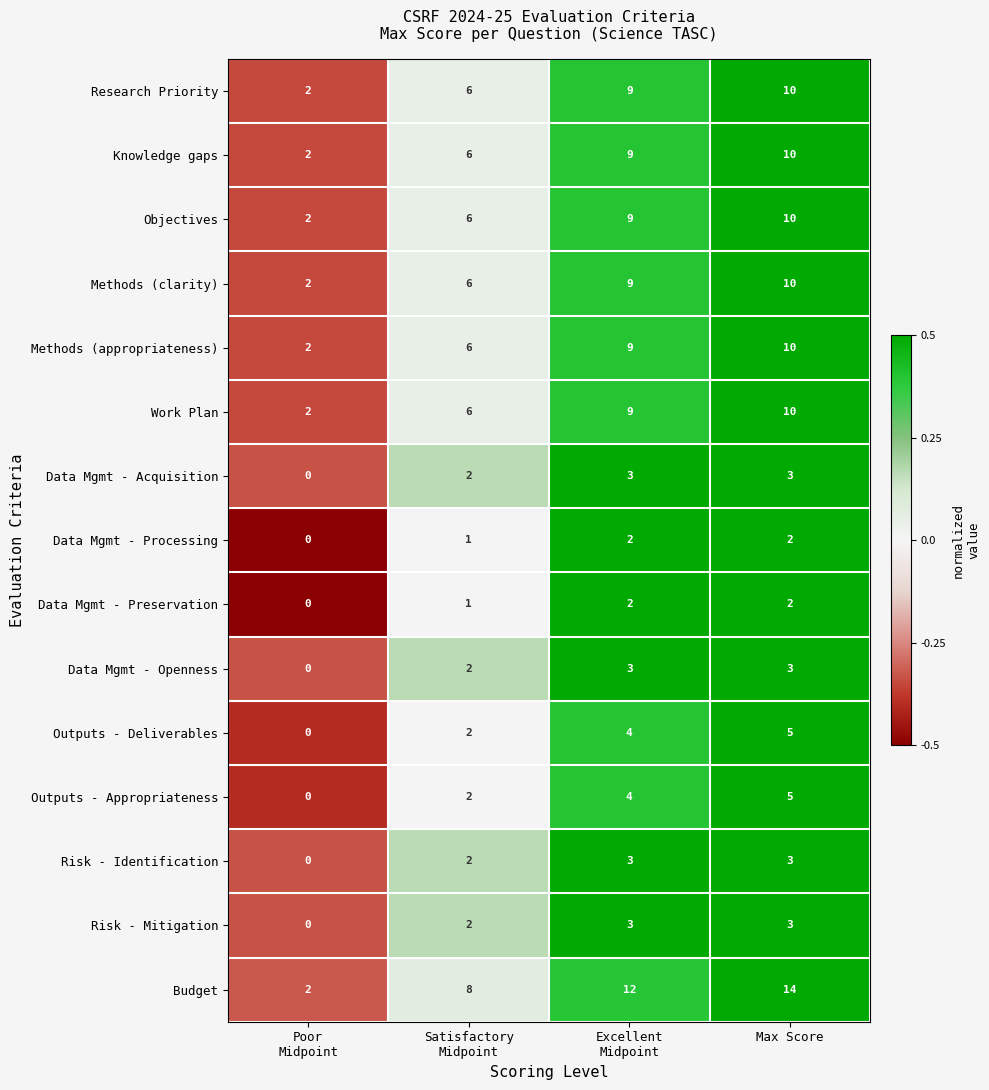

What is the spread (max minus min) of values at Satisfactory
Midpoint?

7